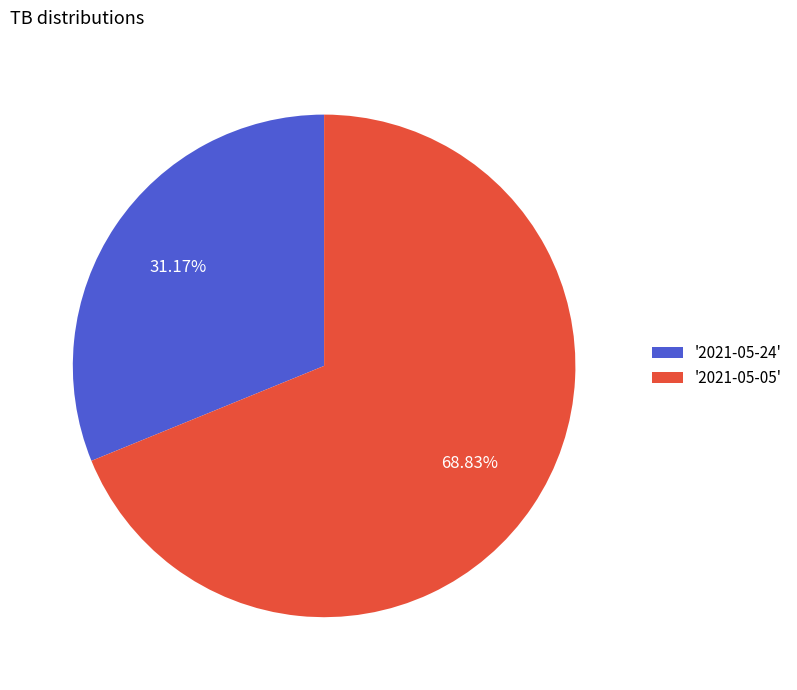

Rank the categories by value from highest to lowest.

'2021-05-05', '2021-05-24'